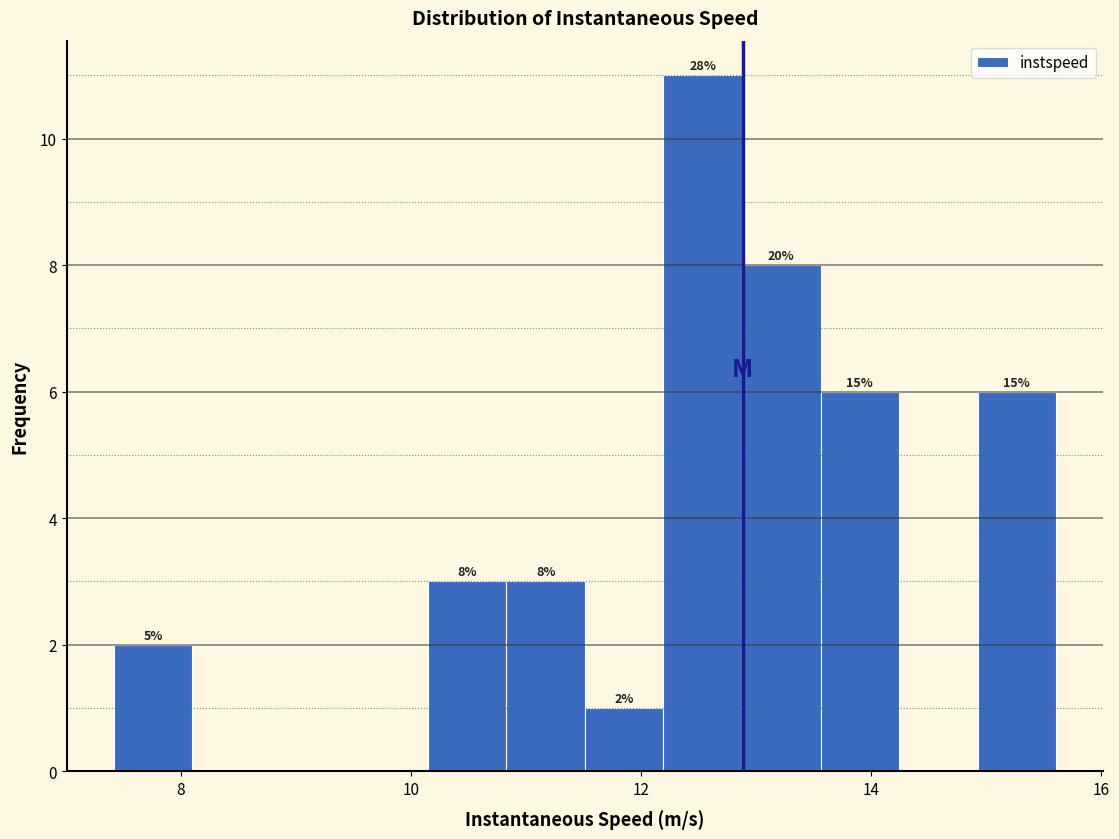

Around what value on the x-axis is the tallest bar? Give the approximate position of its centre, as read against the axis.

12.6